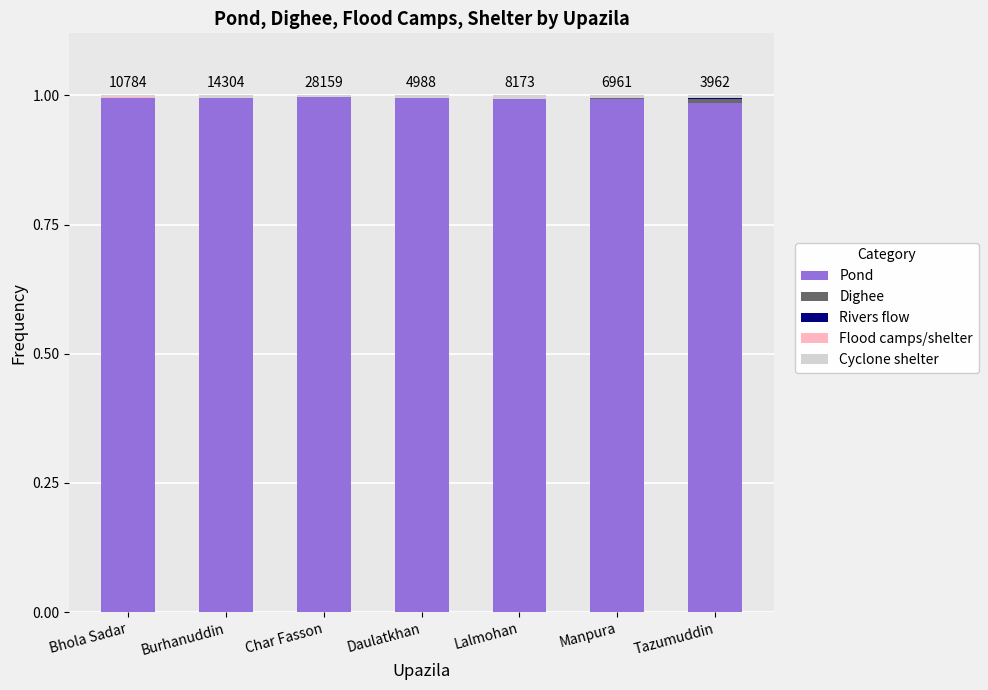

Are the bars grouped side by side (vs. stacked)?

No